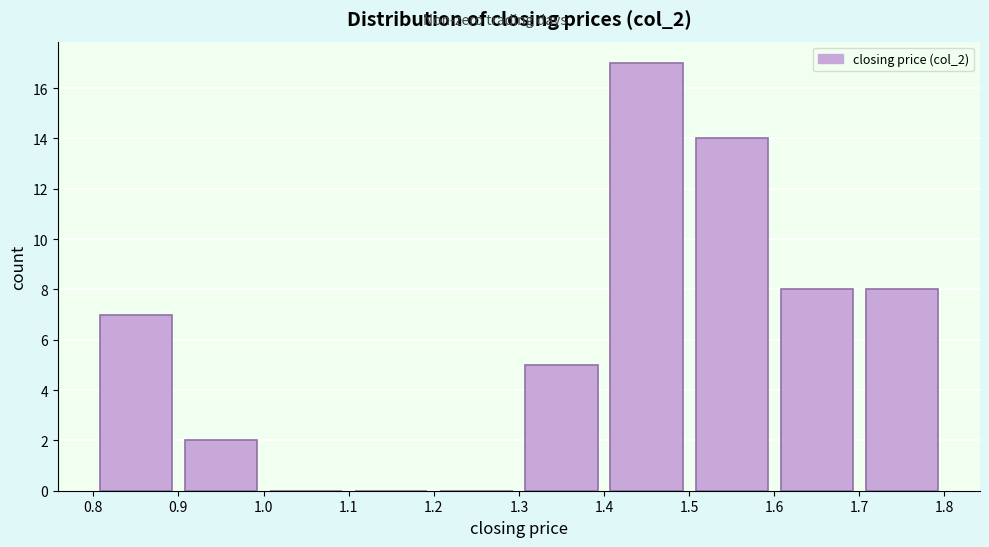

Reading left to right, transcribe this chart: for each bar, give the range it covers on the x-axis and its height. The values are not printed on the chart, so give them approximately, as read against the axis.

0.8 to 0.9: 7
0.9 to 1.0: 2
1.0 to 1.1: 0
1.1 to 1.2: 0
1.2 to 1.3: 0
1.3 to 1.4: 5
1.4 to 1.5: 17
1.5 to 1.6: 14
1.6 to 1.7: 8
1.7 to 1.8: 8